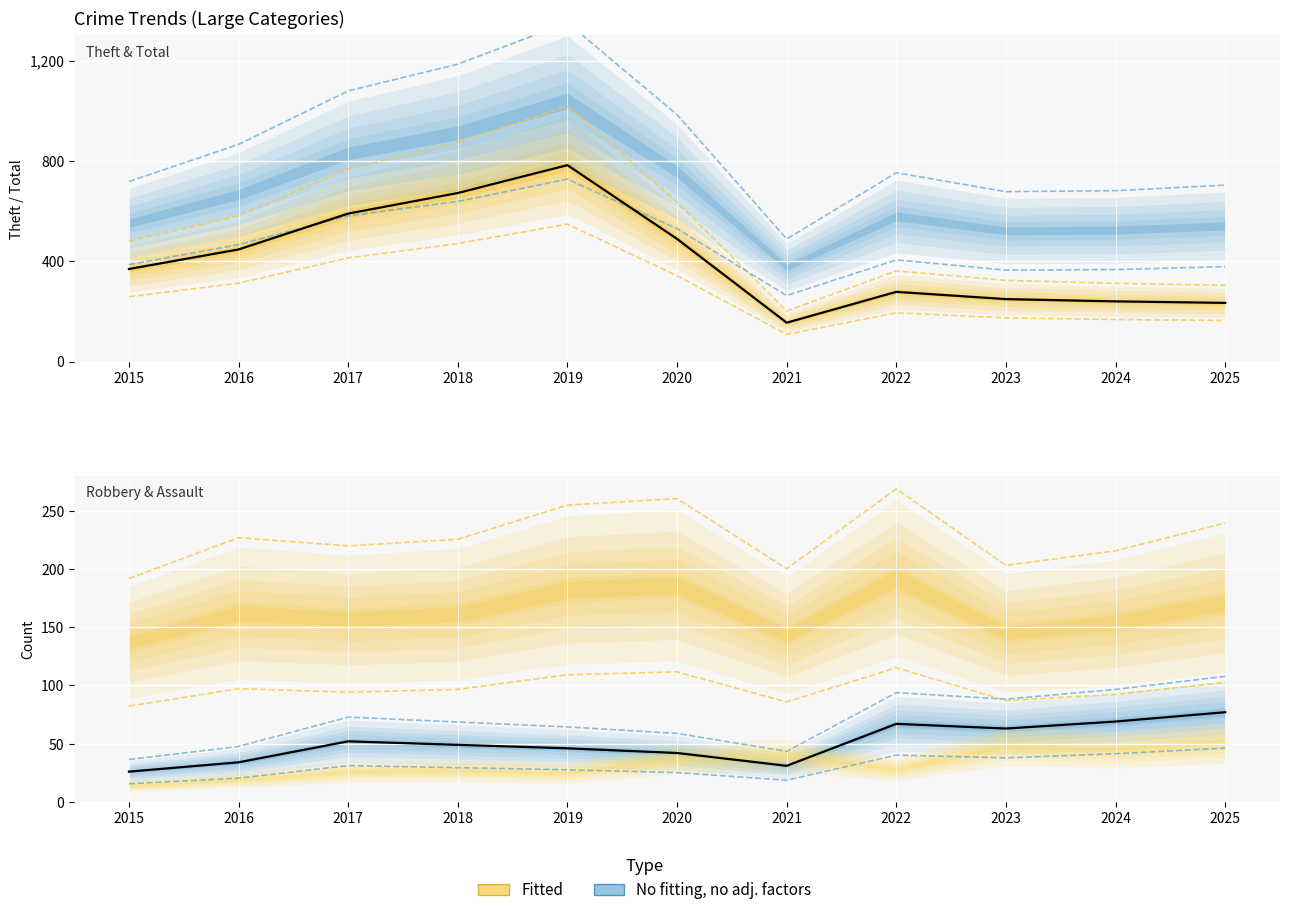

True or false: Robbery and Total cross at least once.

False